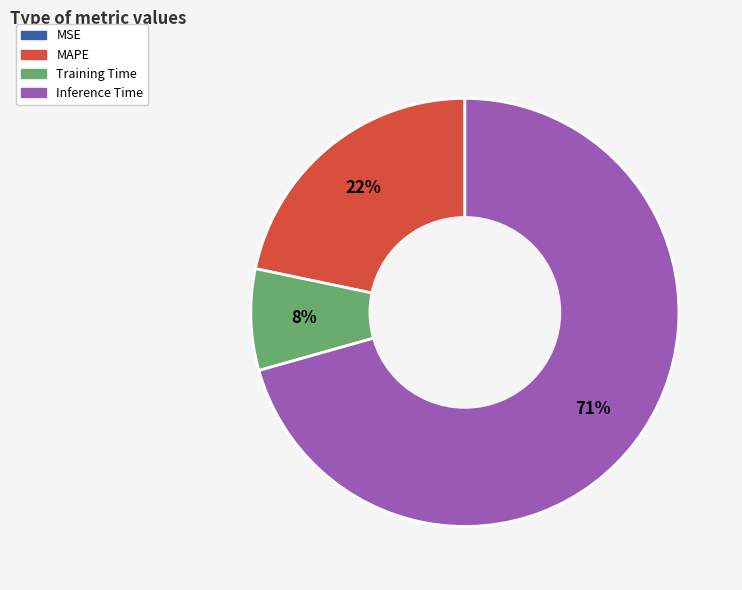

To the nearest percent, what is the average slice percentage?

25%